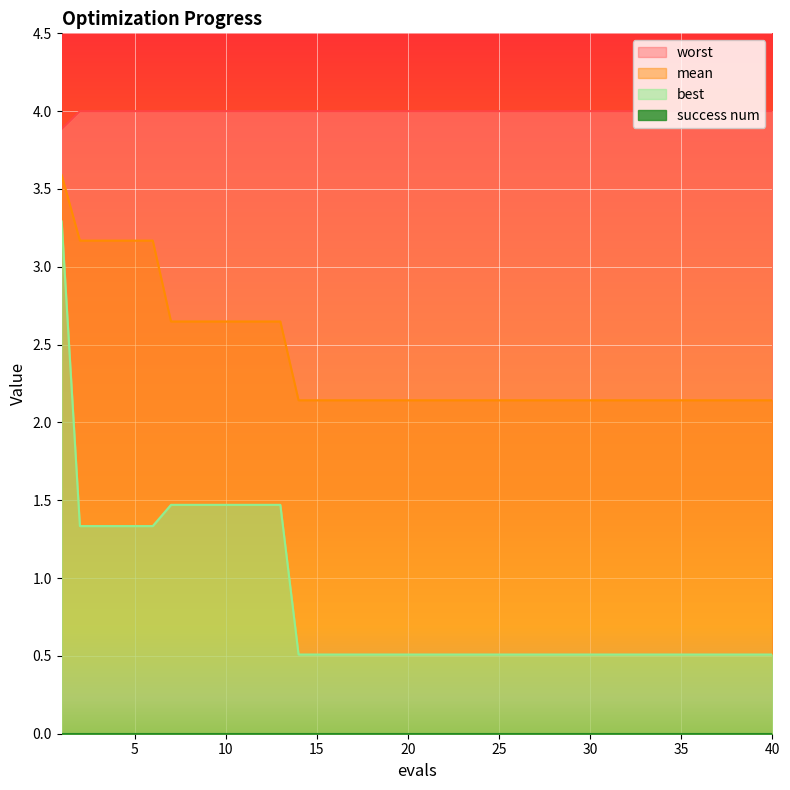

Reading right to left, what are all the values shown in this chart?

mean: 2.1	2.1	2.1	2.1	2.1	2.1	2.1	2.1	2.1	2.1	2.1	2.1	2.1	2.1	2.1	2.1	2.1	2.1	2.1	2.1	2.1	2.1	2.1	2.1	2.1	2.1	2.1	2.6	2.6	2.6	2.6	2.6	2.6	2.6	3.2	3.2	3.2	3.2	3.2	3.6
best: 0.5	0.5	0.5	0.5	0.5	0.5	0.5	0.5	0.5	0.5	0.5	0.5	0.5	0.5	0.5	0.5	0.5	0.5	0.5	0.5	0.5	0.5	0.5	0.5	0.5	0.5	0.5	1.5	1.5	1.5	1.5	1.5	1.5	1.5	1.3	1.3	1.3	1.3	1.3	3.3
worst: 4.0	4.0	4.0	4.0	4.0	4.0	4.0	4.0	4.0	4.0	4.0	4.0	4.0	4.0	4.0	4.0	4.0	4.0	4.0	4.0	4.0	4.0	4.0	4.0	4.0	4.0	4.0	4.0	4.0	4.0	4.0	4.0	4.0	4.0	4.0	4.0	4.0	4.0	4.0	3.9